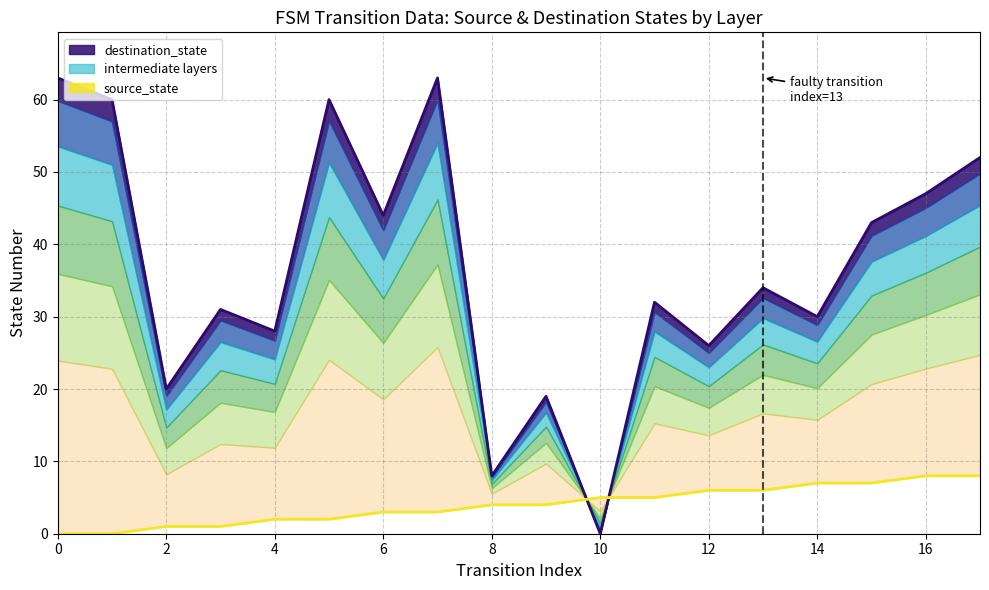

Does the chart display data point markers on the line(s)?

No